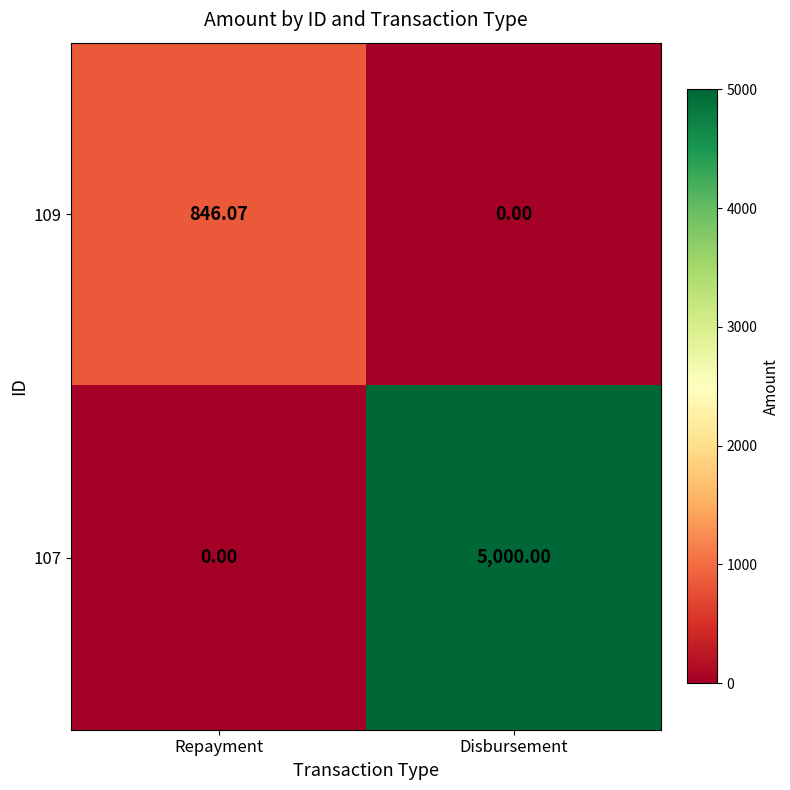

List the labels in order of 109 value, smallest first.

Disbursement, Repayment